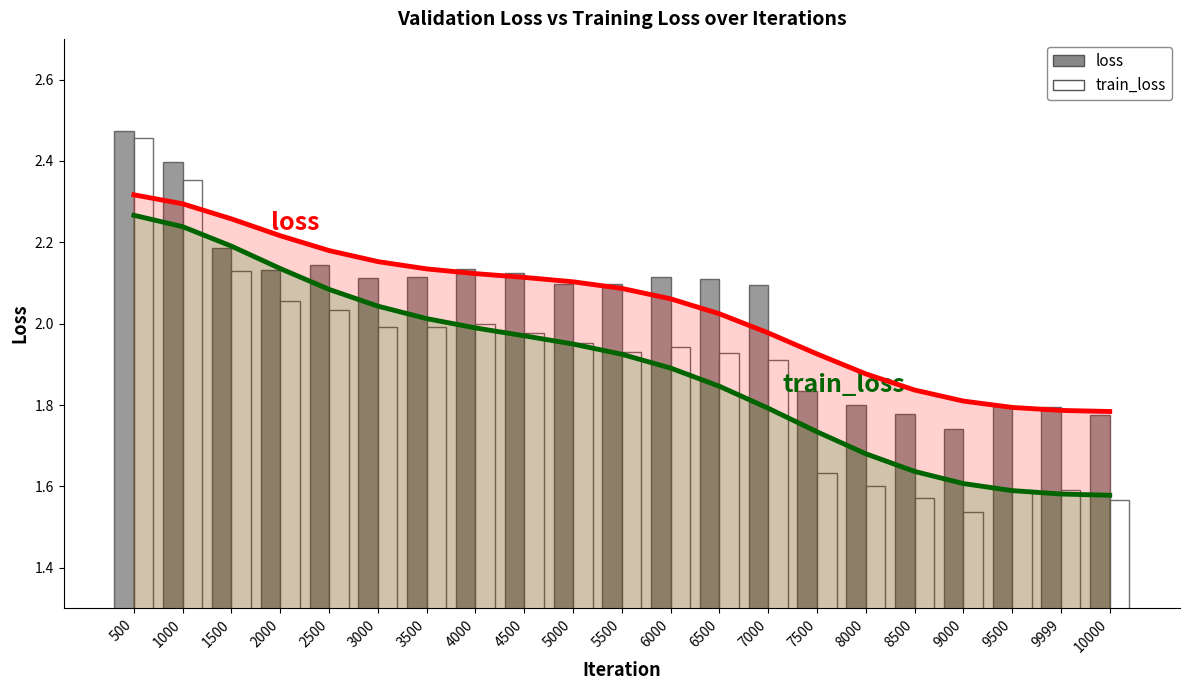

Which has a higher value, 3000 or 4000?

3000